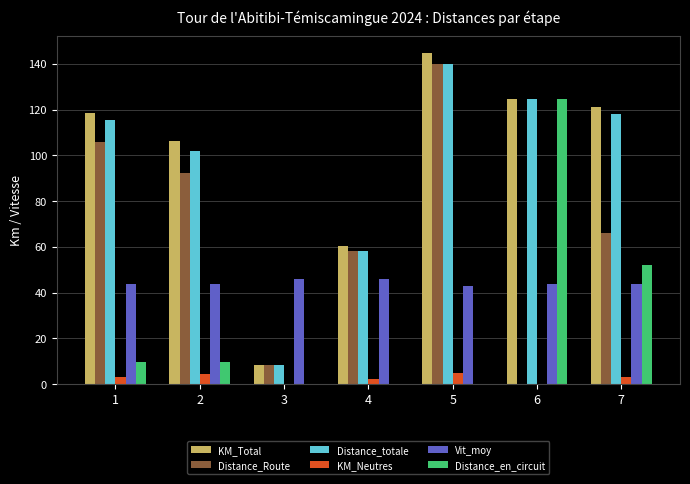

Which label corresponds to the largest value in the chart?

5